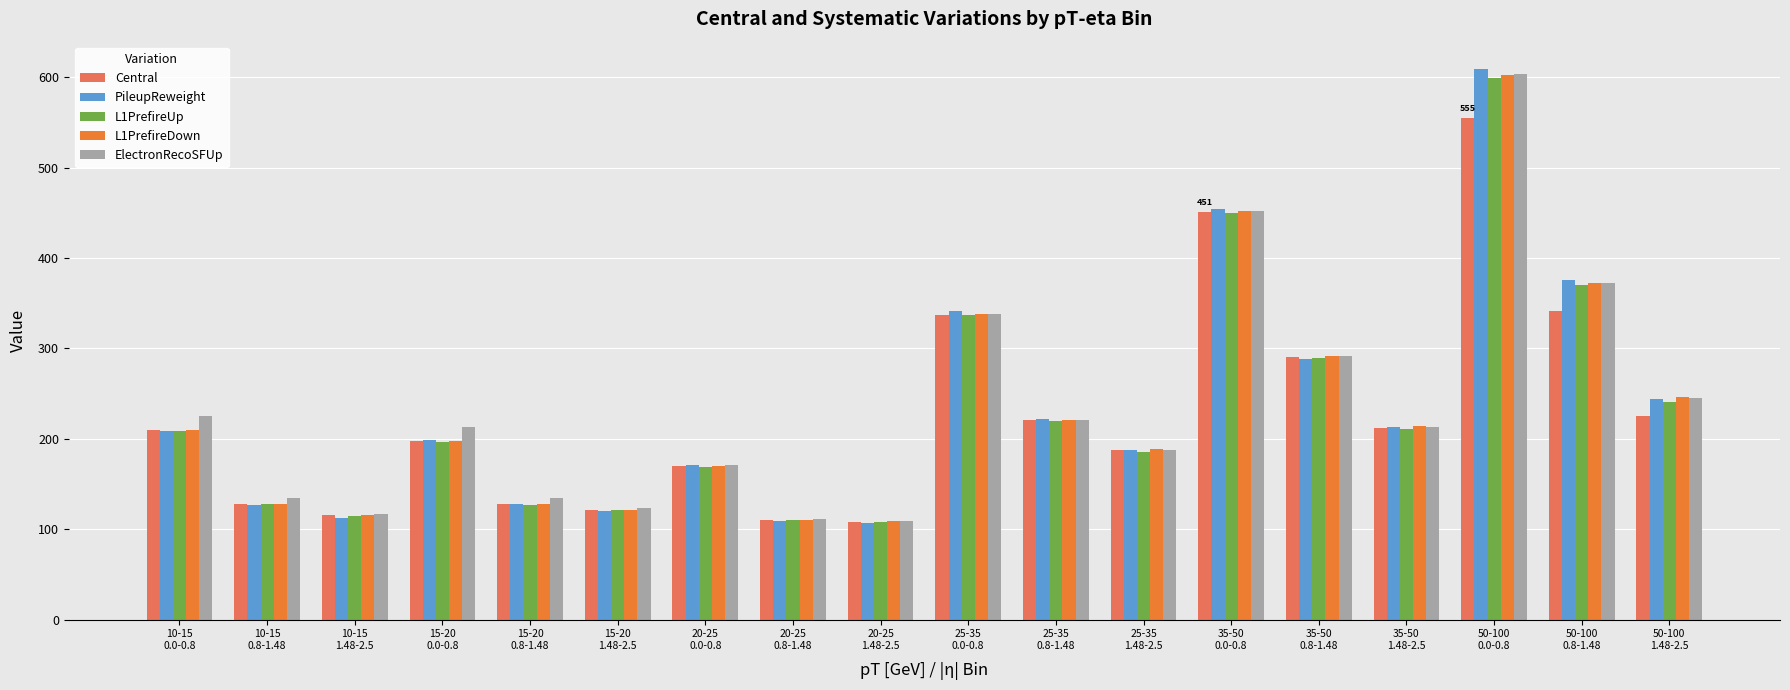

Which series has the largest range (max minus min)?

PileupReweight